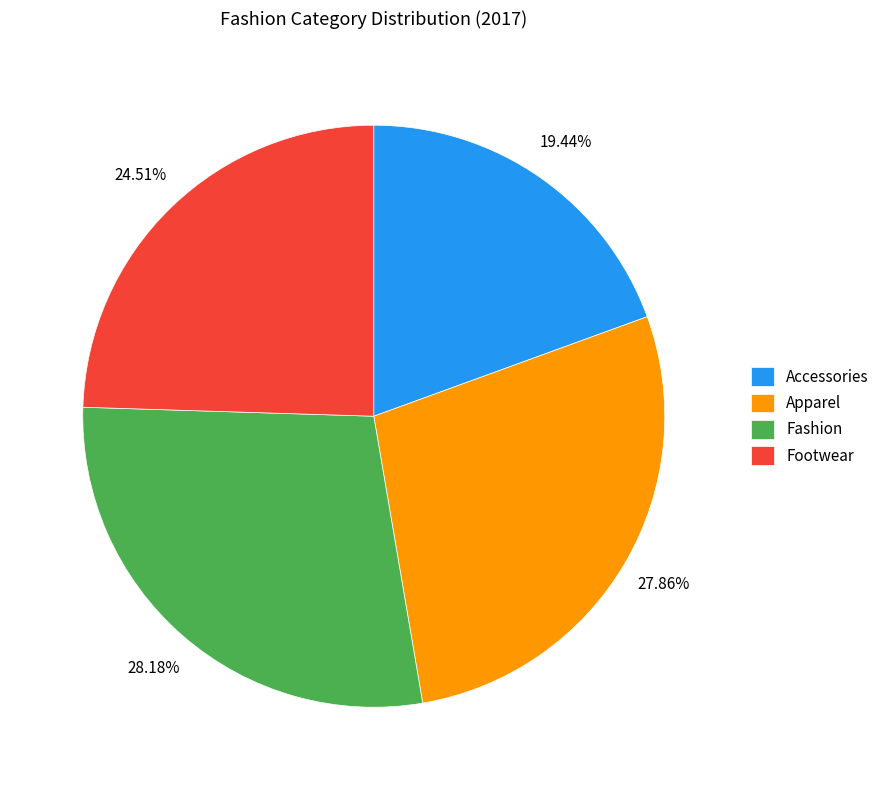

Does Footwear account for over 50% of the chart?

No